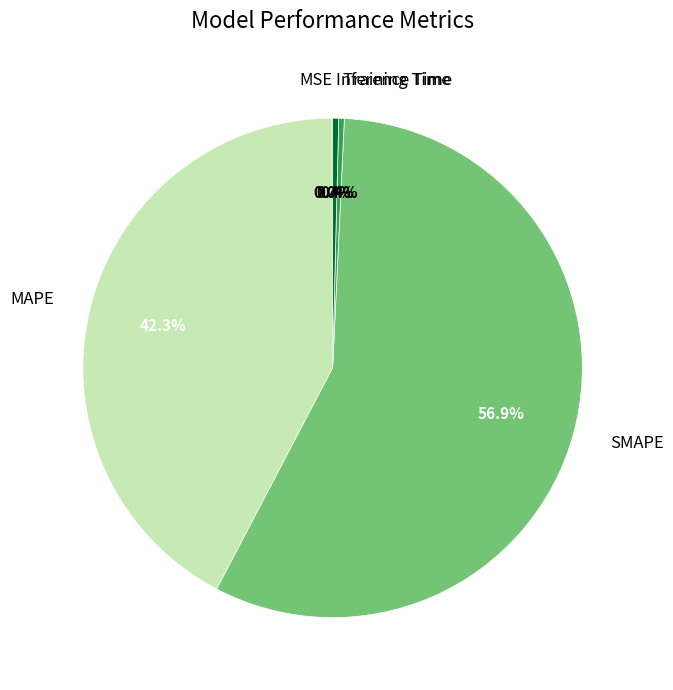

To the nearest percent, what is the difference between the largest and smallest slice percentages?

57%